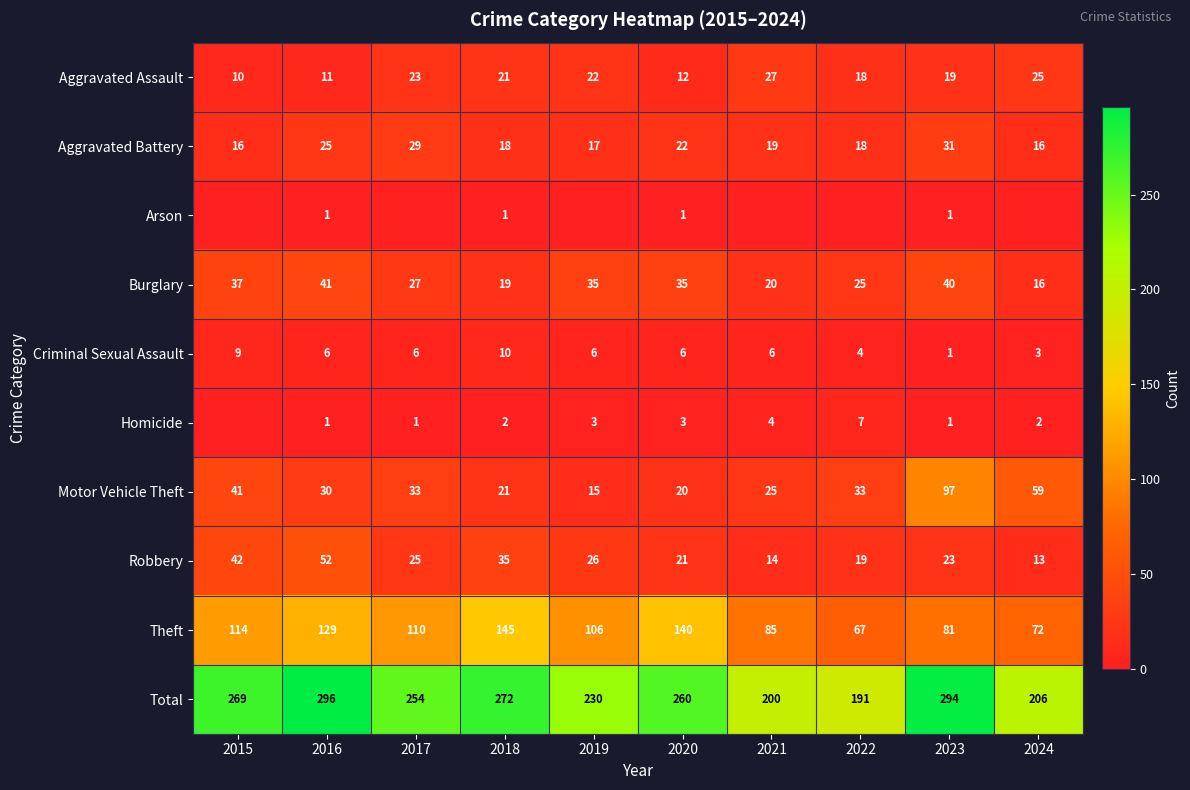

Rank the categories by Aggravated Assault value from lowest to highest.

2015, 2016, 2020, 2022, 2023, 2018, 2019, 2017, 2024, 2021